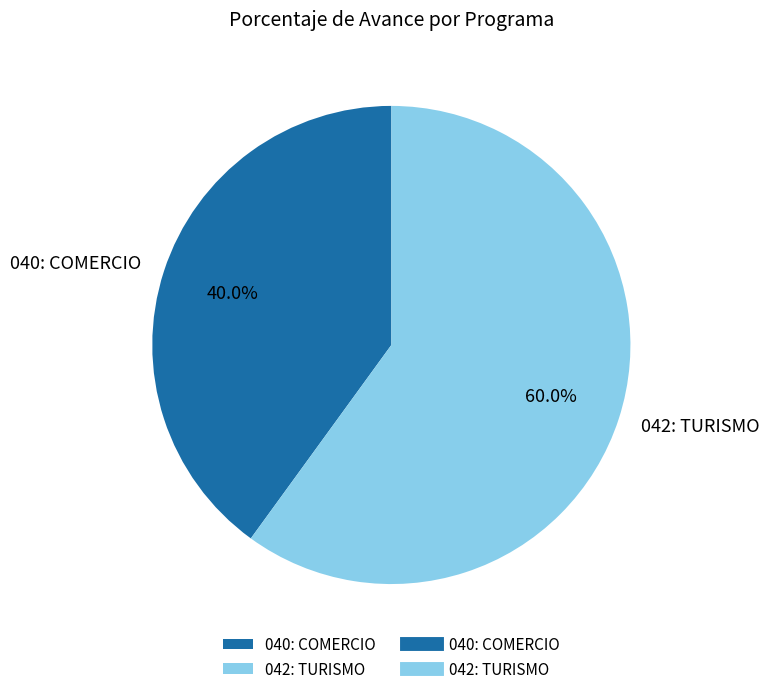

Combined, what portion of the pie is 042: TURISMO and 040: COMERCIO?

100.0%